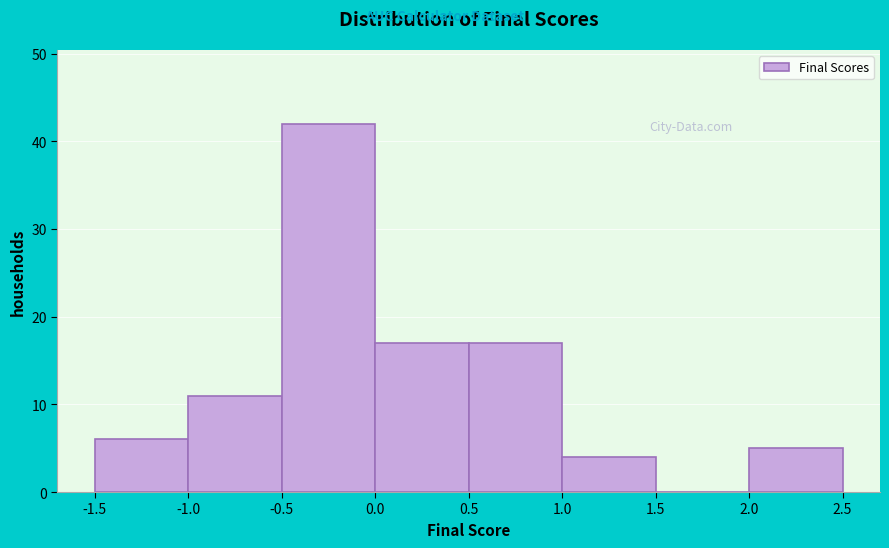

Reading left to right, list every bar in this chart as the range it spans on the x-axis followed by its height. The values are not printed on the chart, so give them approximately, as read against the axis.

-1.5 to -1.0: 6
-1.0 to -0.5: 11
-0.5 to 0.0: 42
0.0 to 0.5: 17
0.5 to 1.0: 17
1.0 to 1.5: 4
1.5 to 2.0: 0
2.0 to 2.5: 5